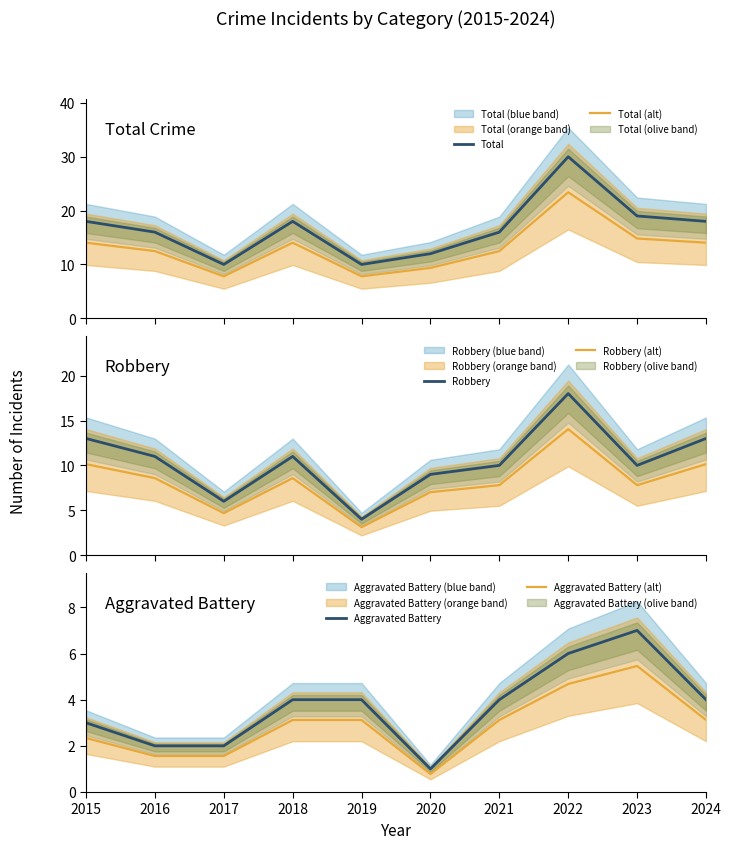

How many interior local valleys does the Total series have?

2